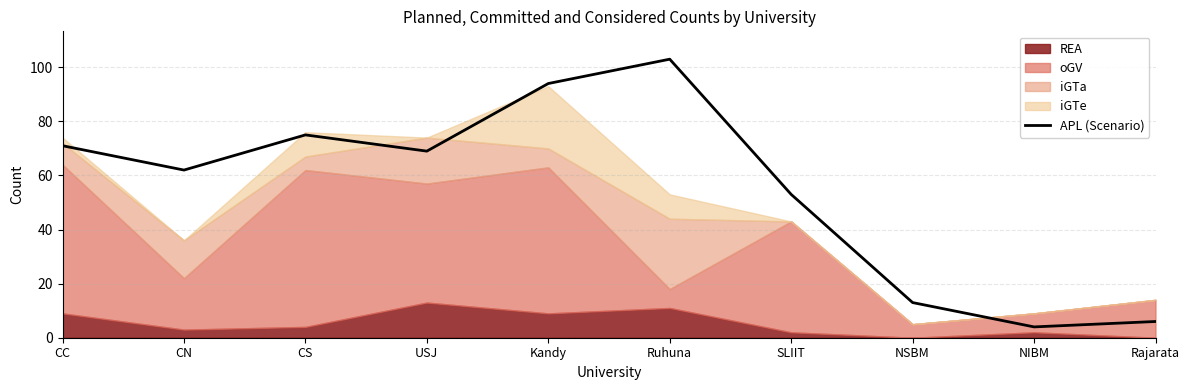

What is the label of the 4th point from the right?

SLIIT